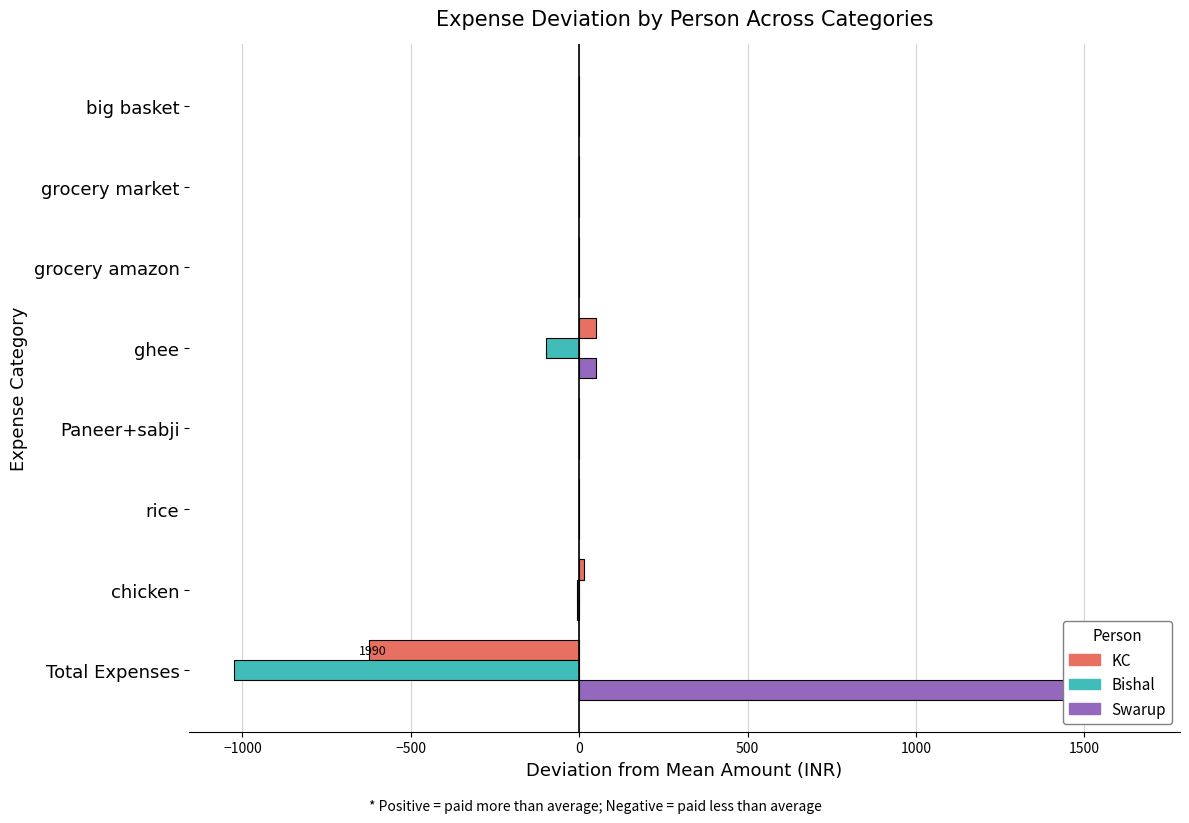

The value of Bishal at ghee is -163.2. True or false?

False